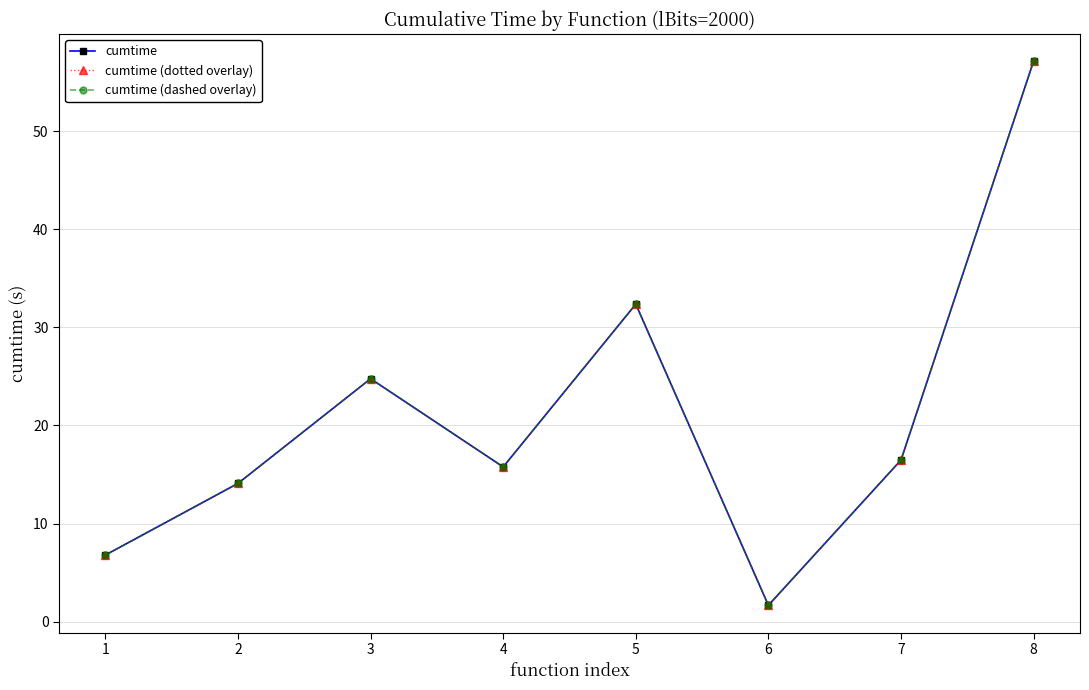

Is this an area chart (filled region under the line)?

No